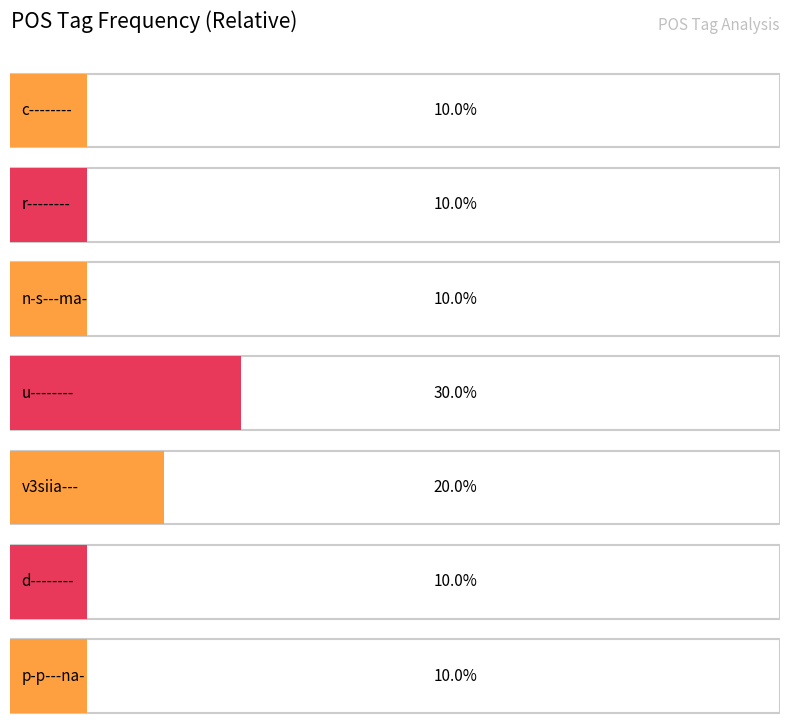

What is the label of the 1st bar from the left?

c--------